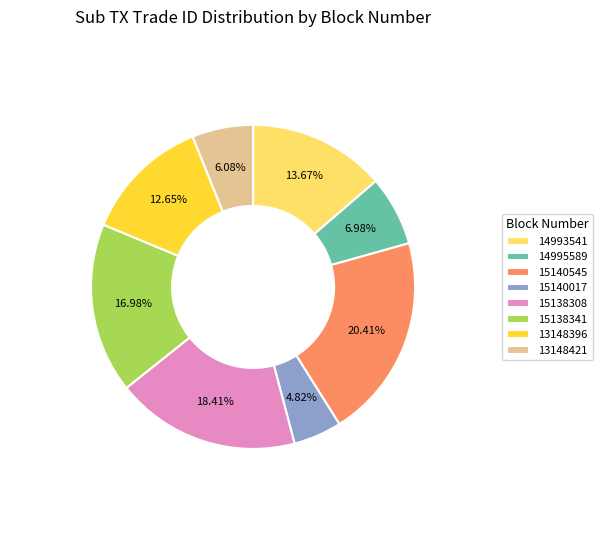

How much of the chart is everything except 15140545?

79.6%